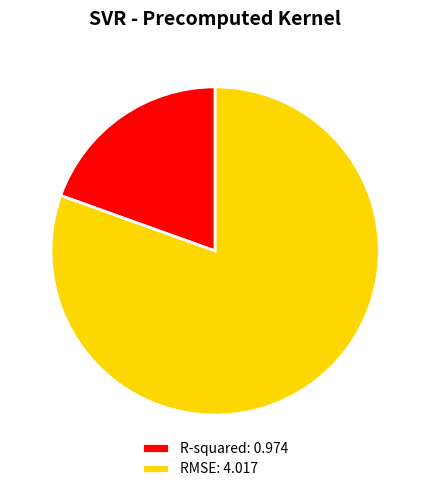

Which category accounts for the majority?

RMSE